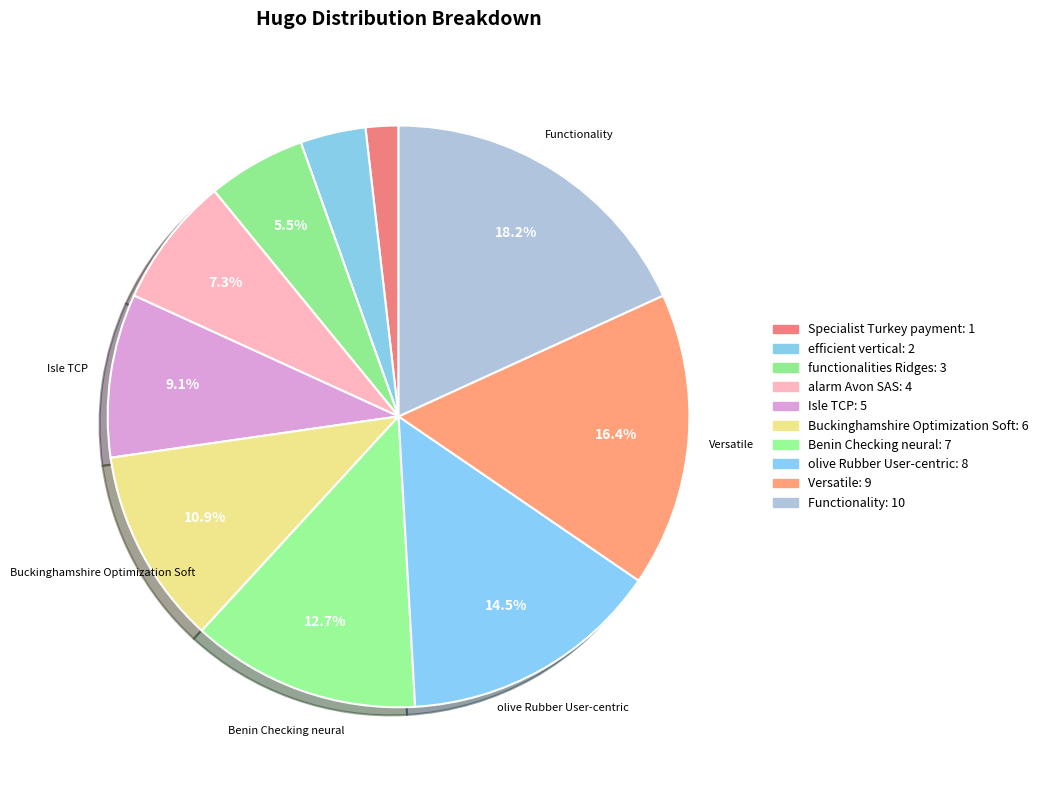

To the nearest percent, what is the difference between the largest and smallest slice percentages?

16%